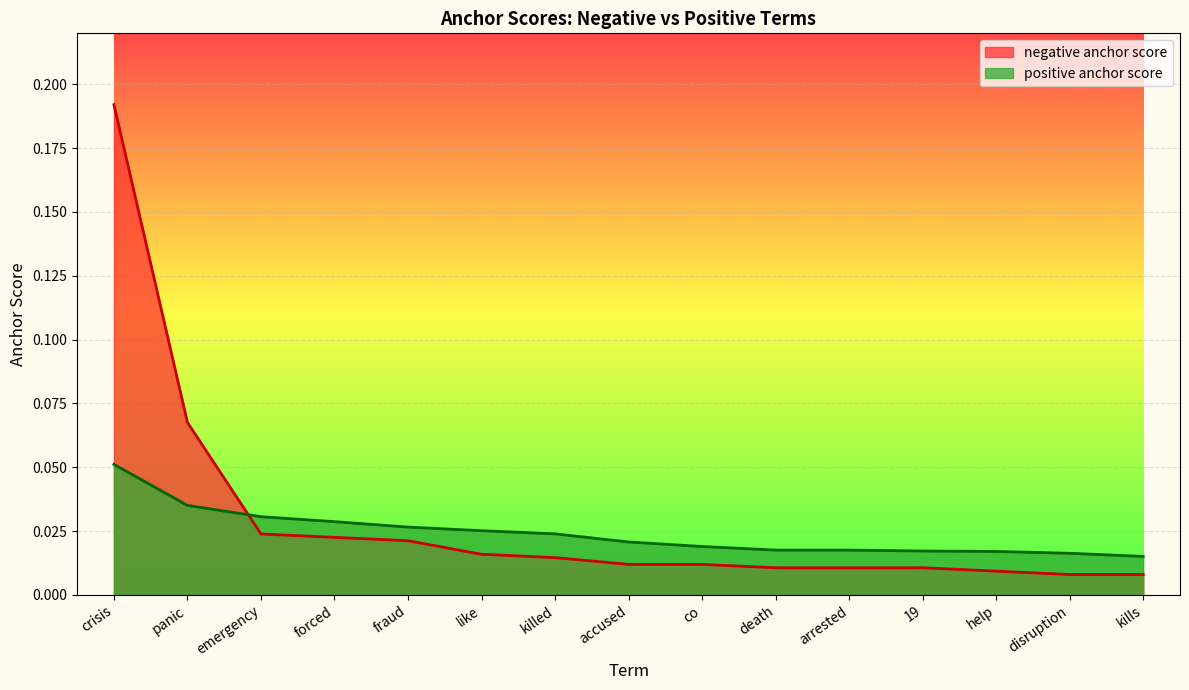

After their last crossing, which series has the higher values: positive anchor score or negative anchor score?

positive anchor score